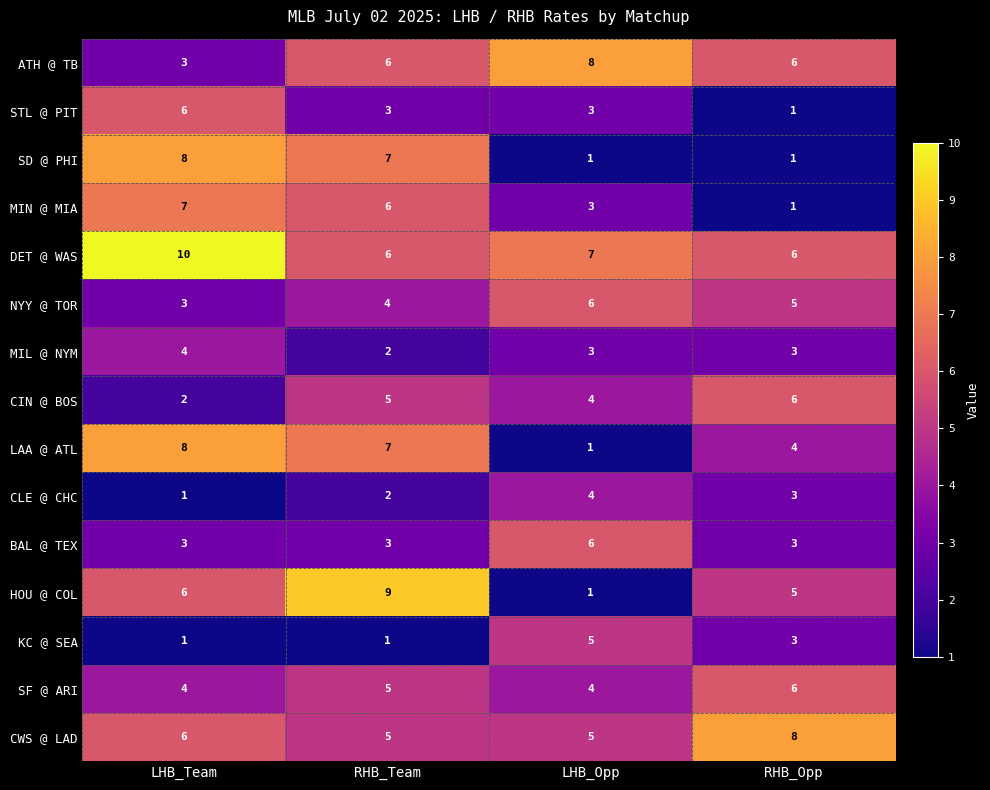

Which series has the widest spread of values?

HOU @ COL